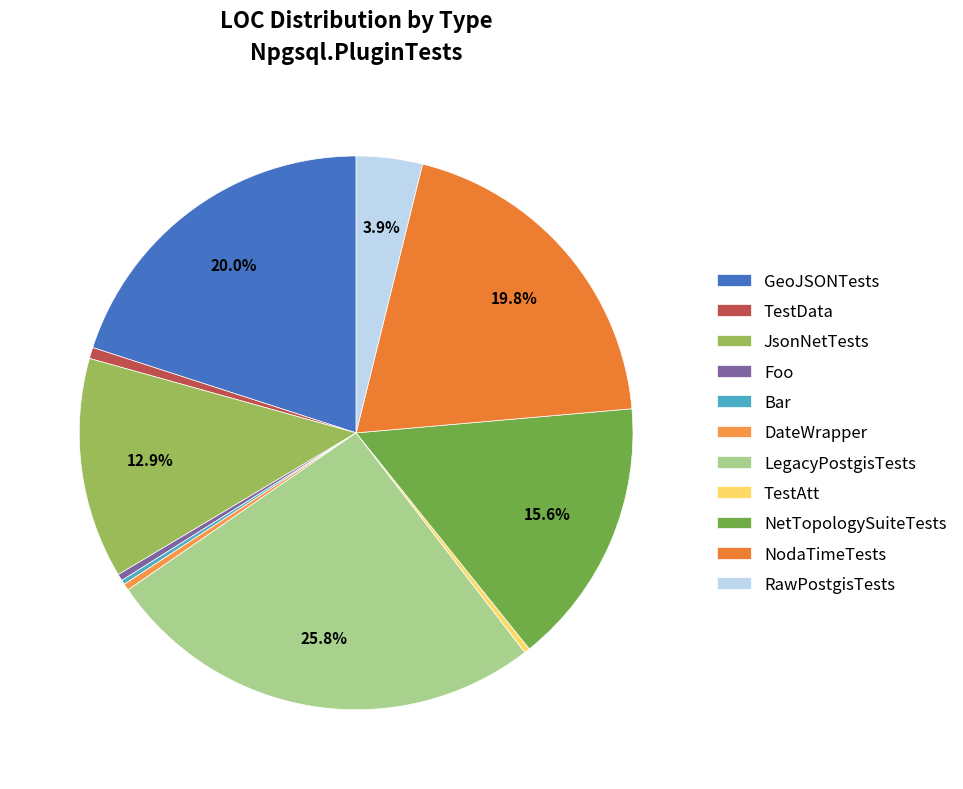

What percentage is NOT represented by TestAtt?

99.7%